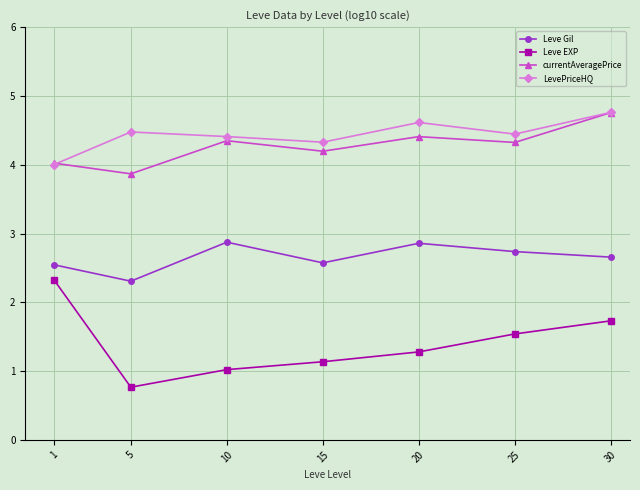

How many lines are shown in the chart?

4